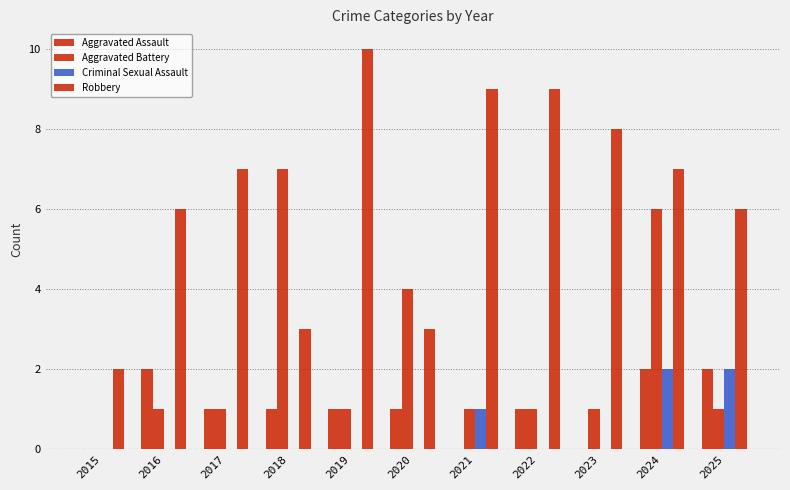

How many distinct data groups are displayed?

4